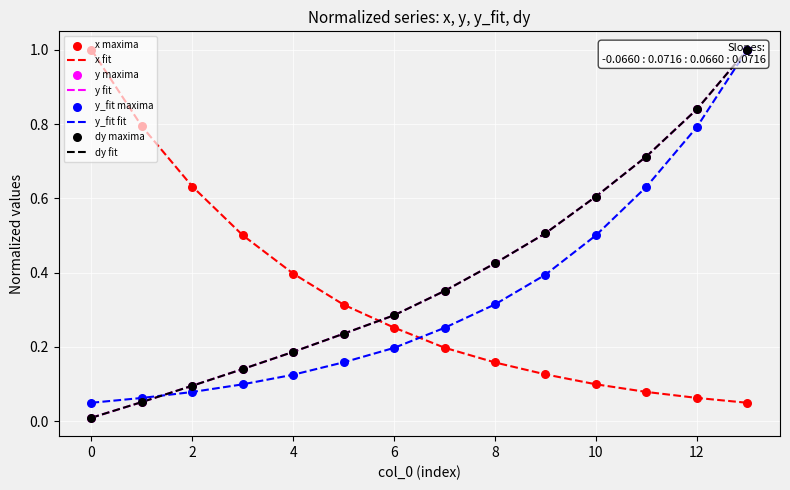

Which series reaches the maximum Y coordinate?

x